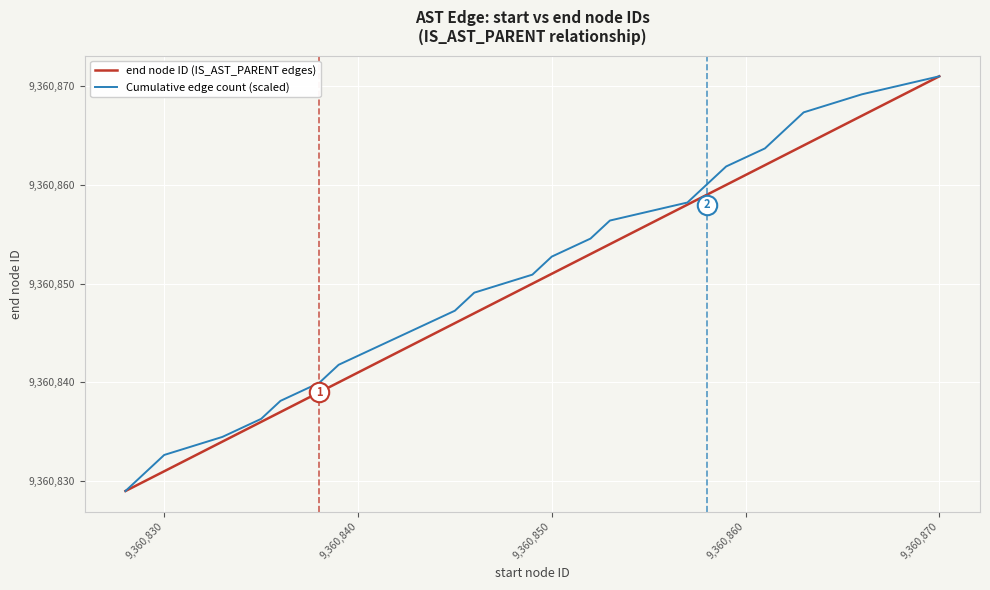

Rank the series by their average value, from lowest to highest.

end node ID (IS_AST_PARENT edges), Cumulative edge count (scaled)